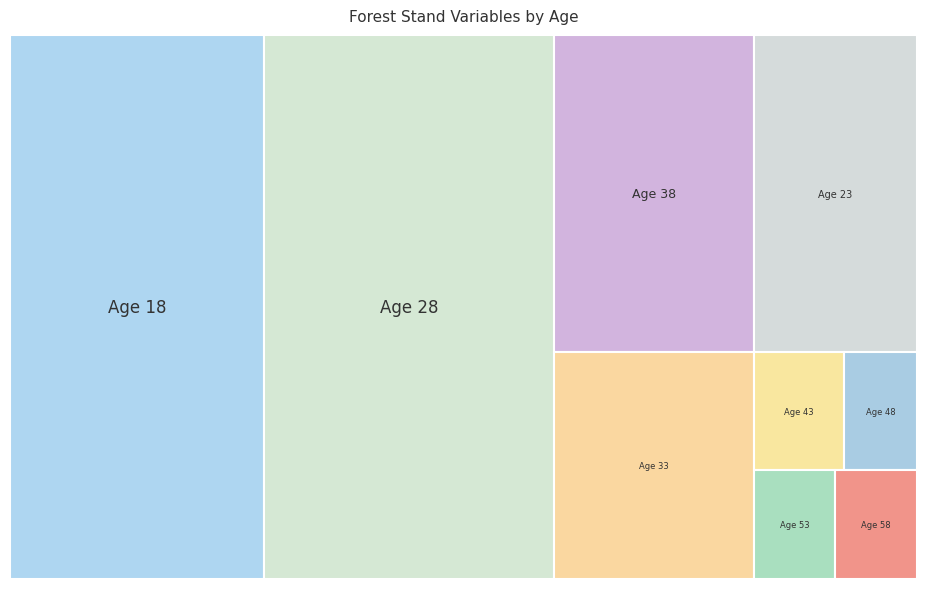

Reading left to right, list all the values displayed in this chart.

Ho (m): 18=7.6	23=9.6	28=11.3	33=12.8	38=14.2	43=15.4	48=16.5	53=17.5	58=18.4
G (m2/ha): 18=26.5	23=26.1	28=34.0	33=26.5	38=32.2	43=25.5	48=29.8	53=22.1	58=25.5
V (m3/ha): 18=62.5	23=122.4	28=183.0	33=179.0	38=230.8	43=211.7	48=255.2	53=214.5	58=250.4